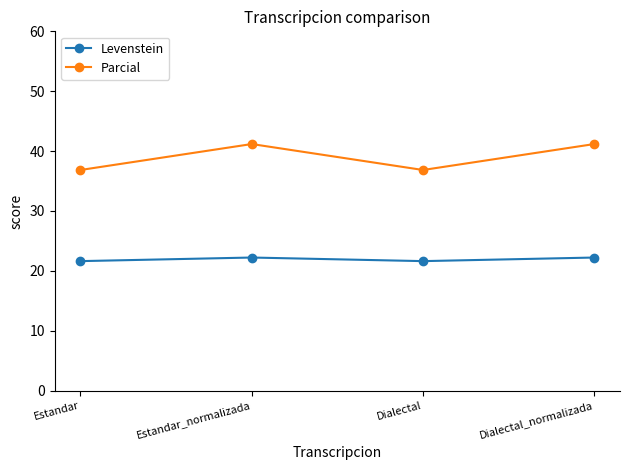

What is the label of the 4th point from the left?

Dialectal_normalizada